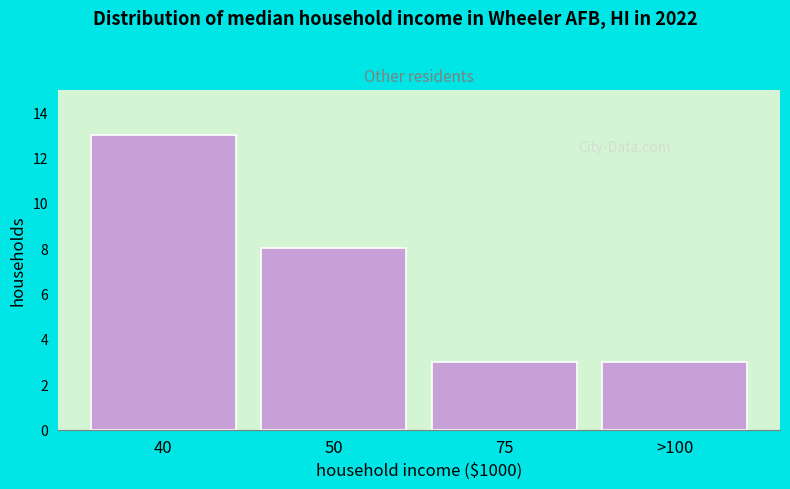

Reading left to right, extract all data points from this chart.

13	8	3	3